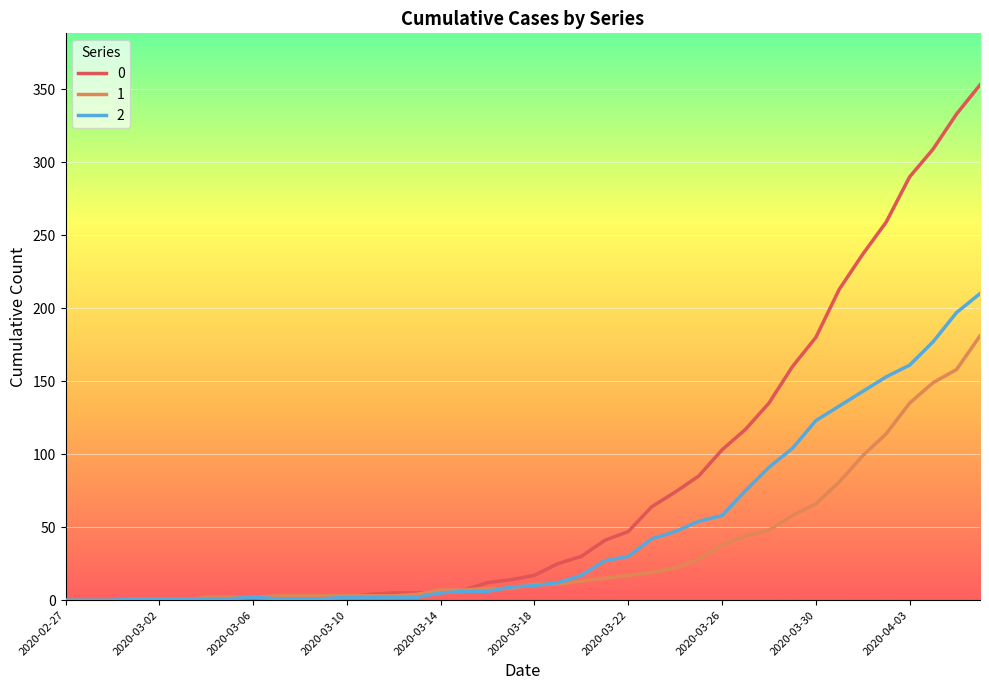

What is the difference between the second highest and second lowest values in the 1 series?

158